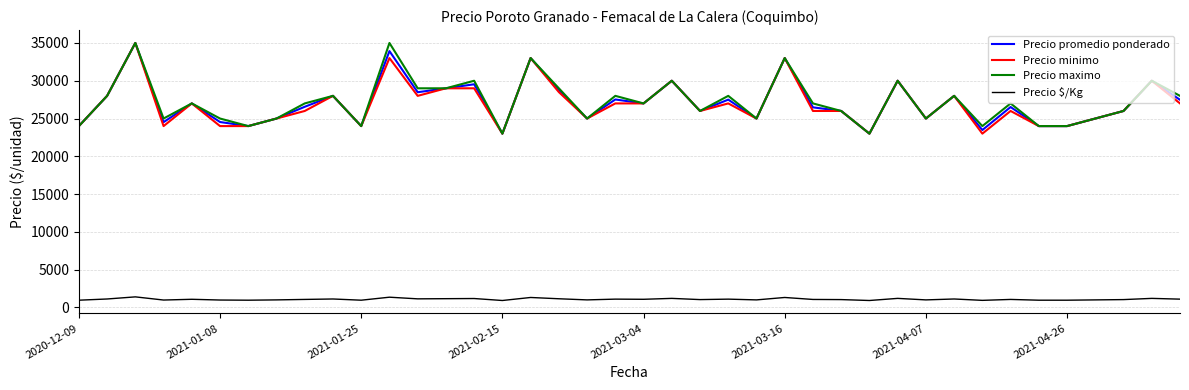

What is the smallest value displayed?

920